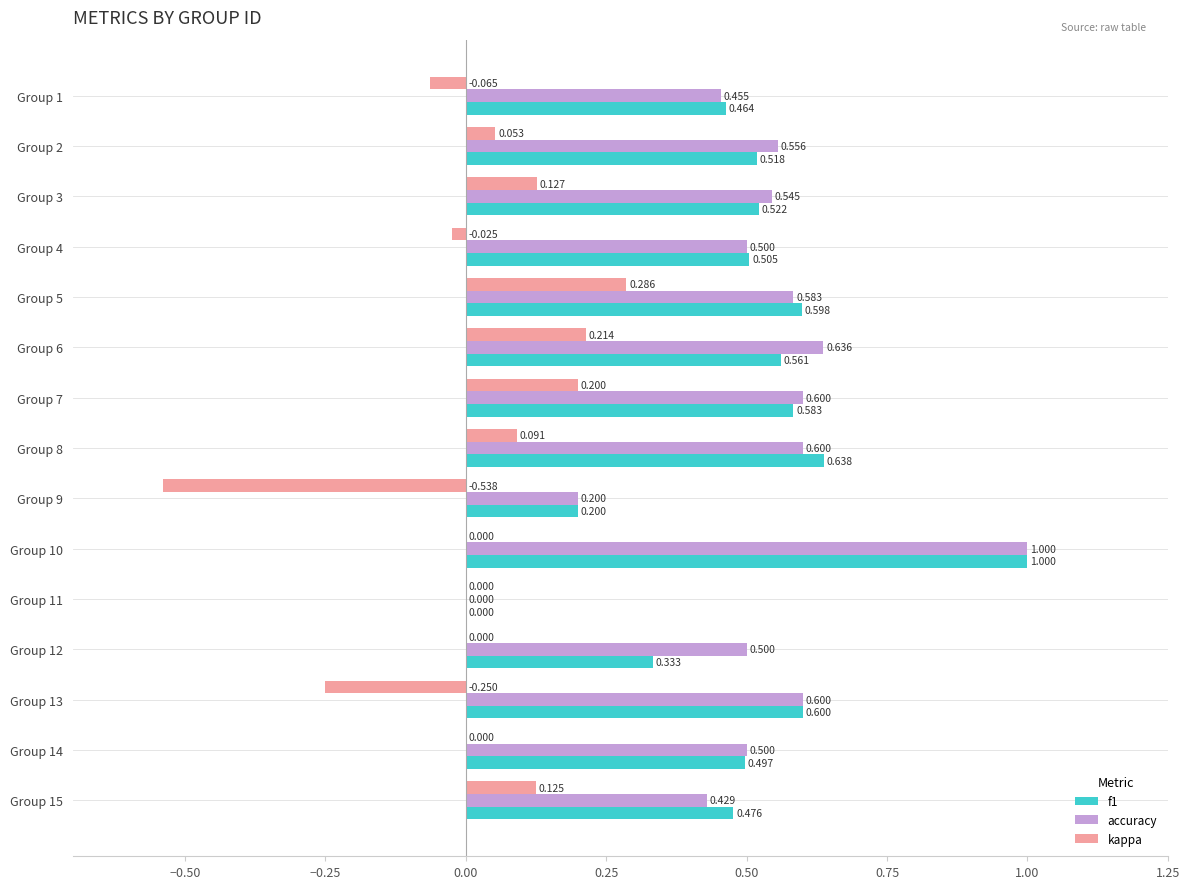

How many accuracy values are between 0 and 1?

15